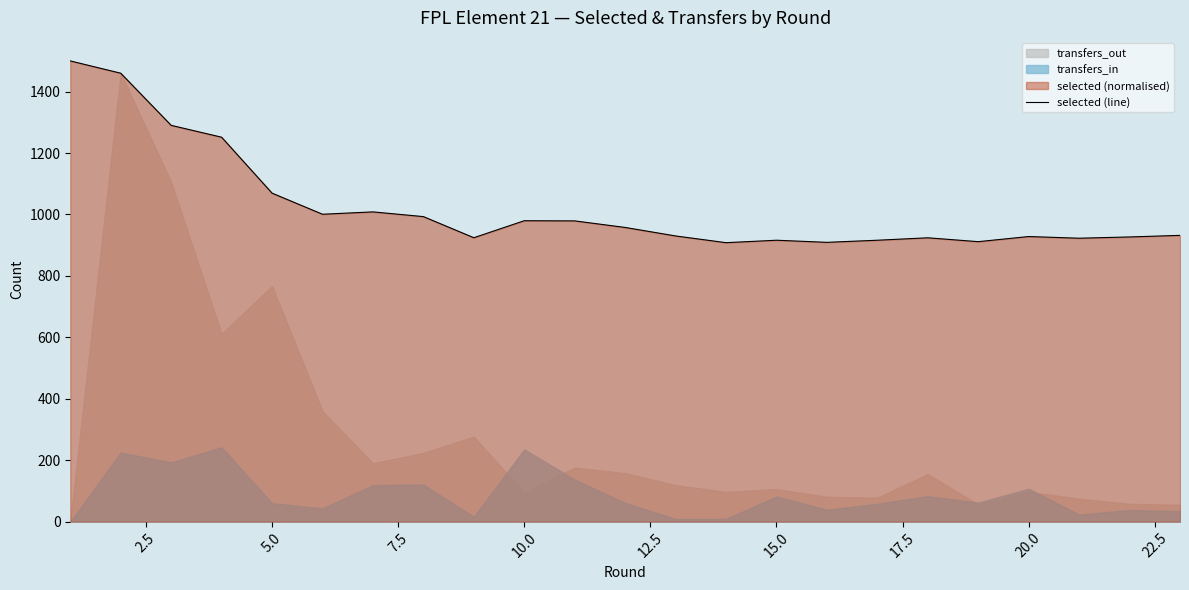

The value of selected (line) at 5.0 is 1069.6. True or false?

True